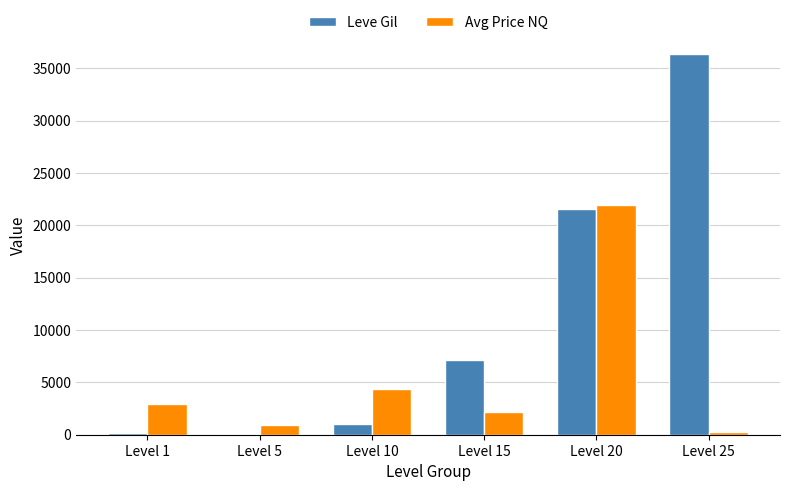

What is the greatest value displayed?

36390.0